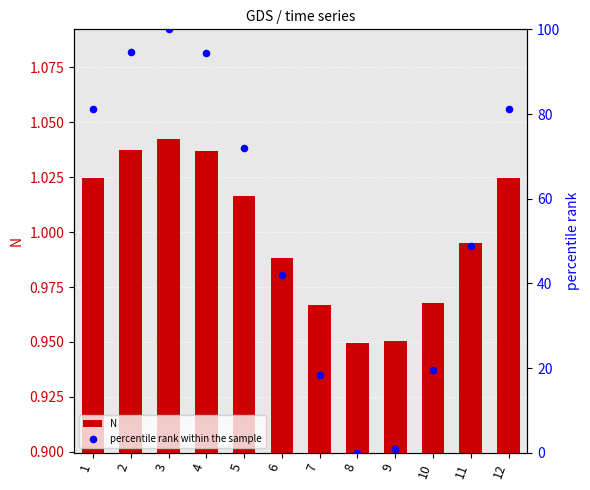

Which series has the largest Y range (max minus min)?

percentile rank within the sample